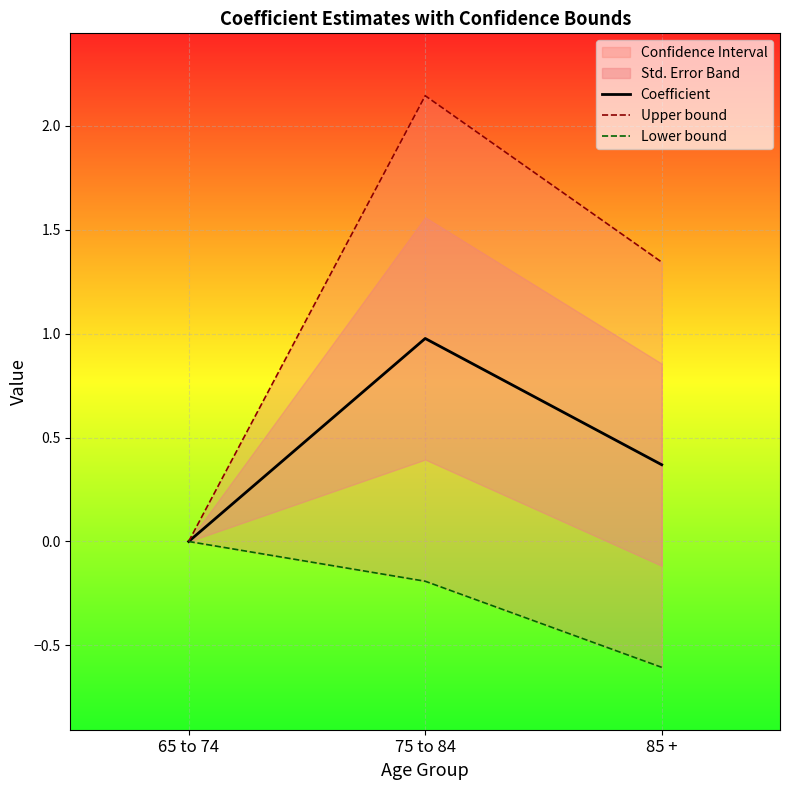

Reading left to right, extract all data points from this chart.

Coefficient: 0.0	1.0	0.4
Upper bound: 0.0	2.1	1.3
Lower bound: 0.0	-0.2	-0.6